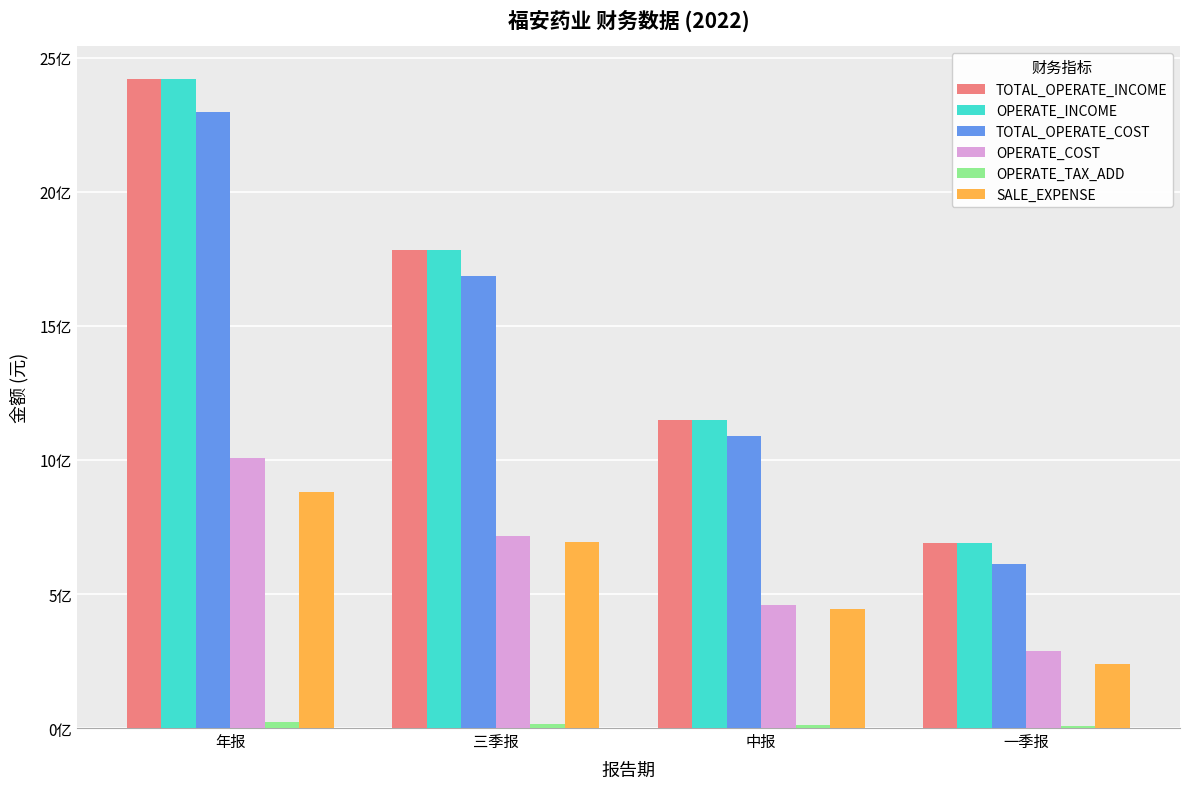

List the labels in order of OPERATE_TAX_ADD value, largest first.

年报, 三季报, 中报, 一季报